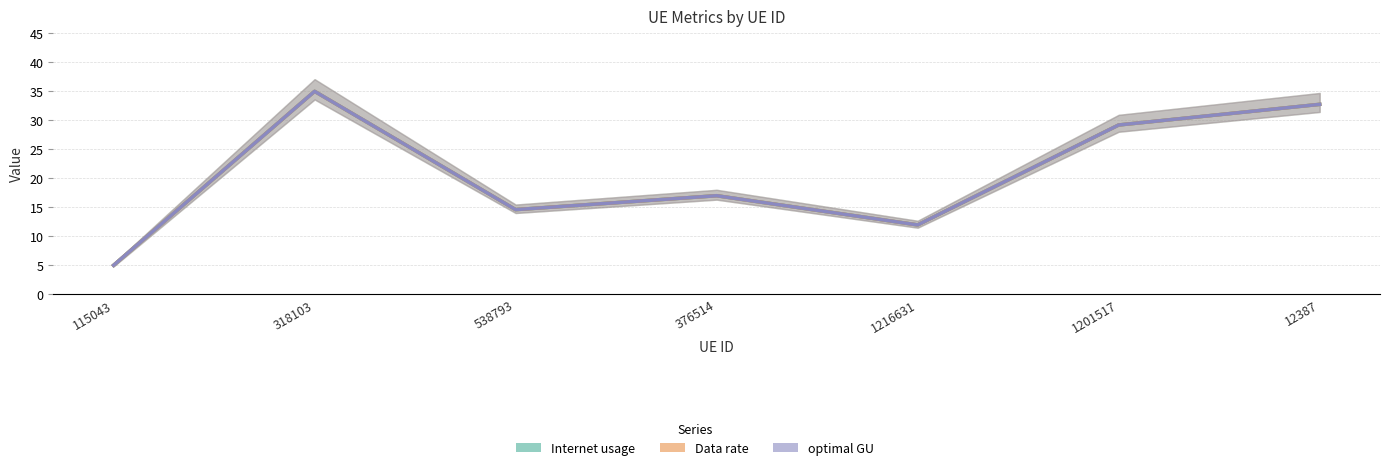

At which label does Data rate reach its peak?

318103